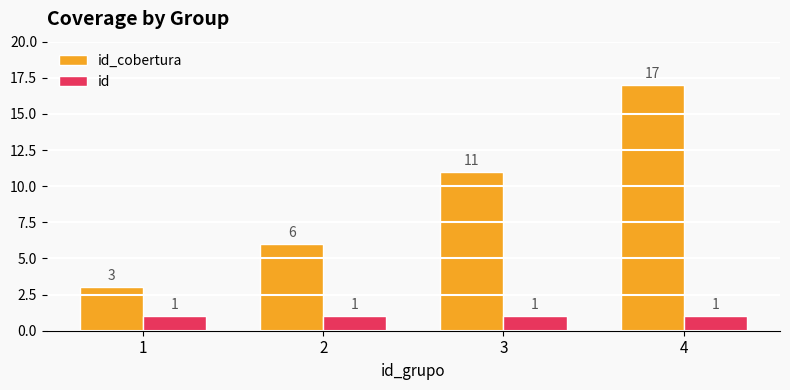

Reading left to right, transcribe all the data shown in this chart.

id_cobertura: 3	6	11	17
id: 1	1	1	1